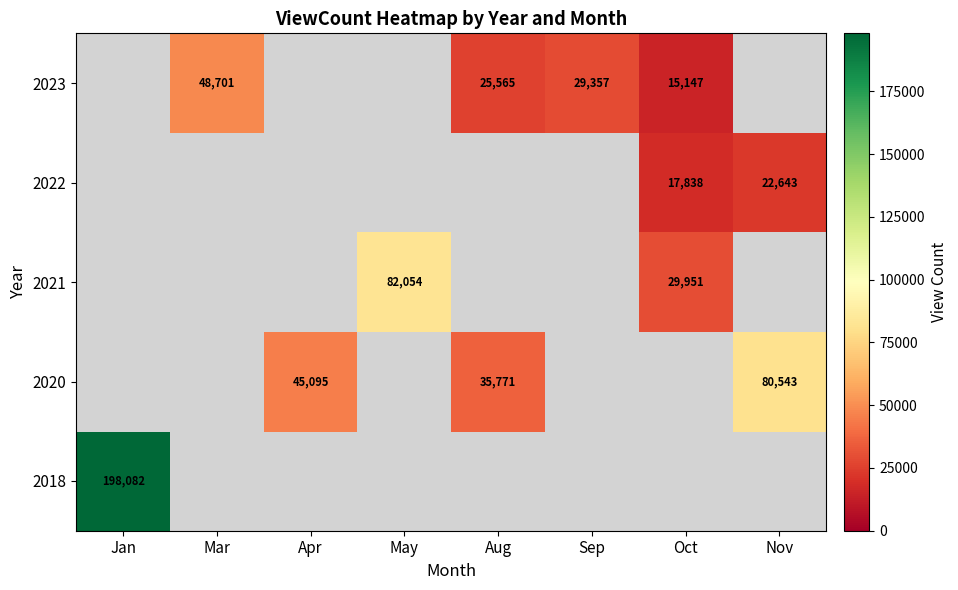

The value of 2022 at Oct is 3738. True or false?

False